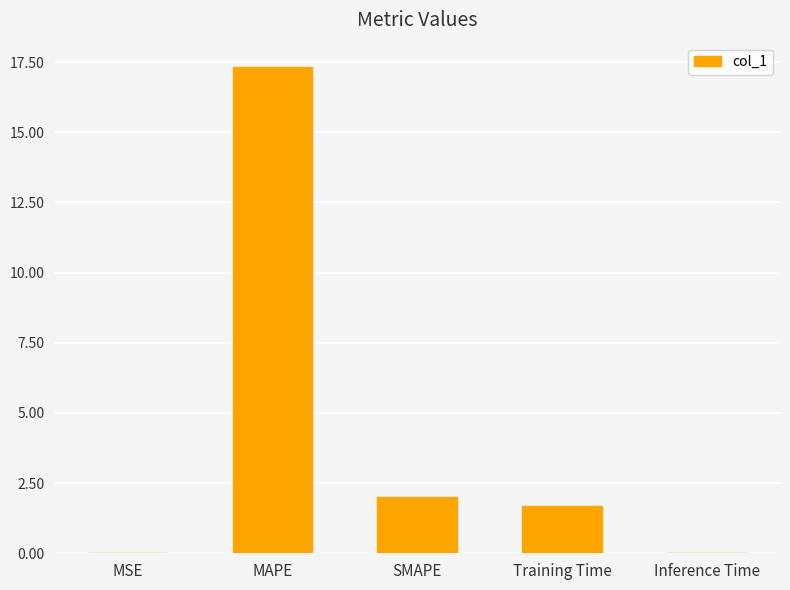

How many data points does each series have?

5